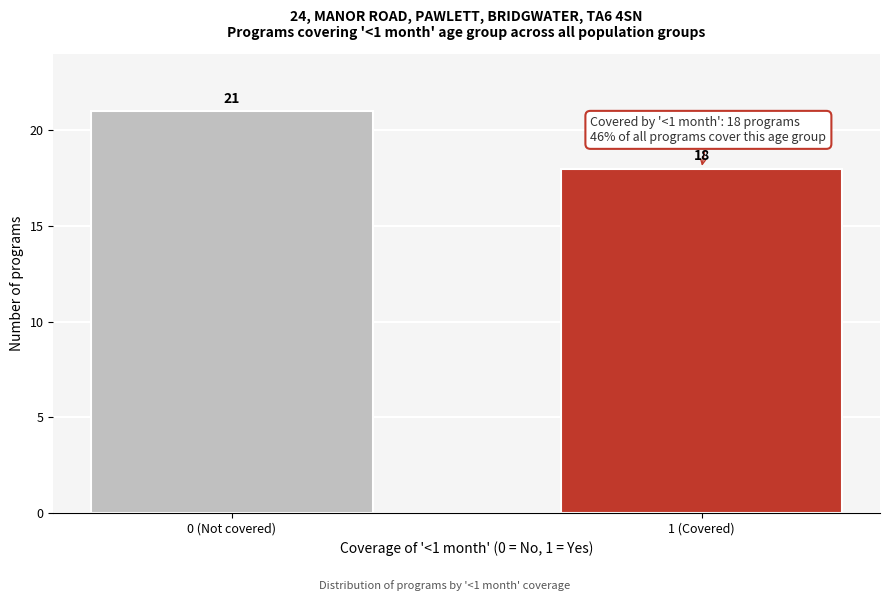

Reading right to left, list all the values displayed in this chart.

1 (Covered)=18	0 (Not covered)=21